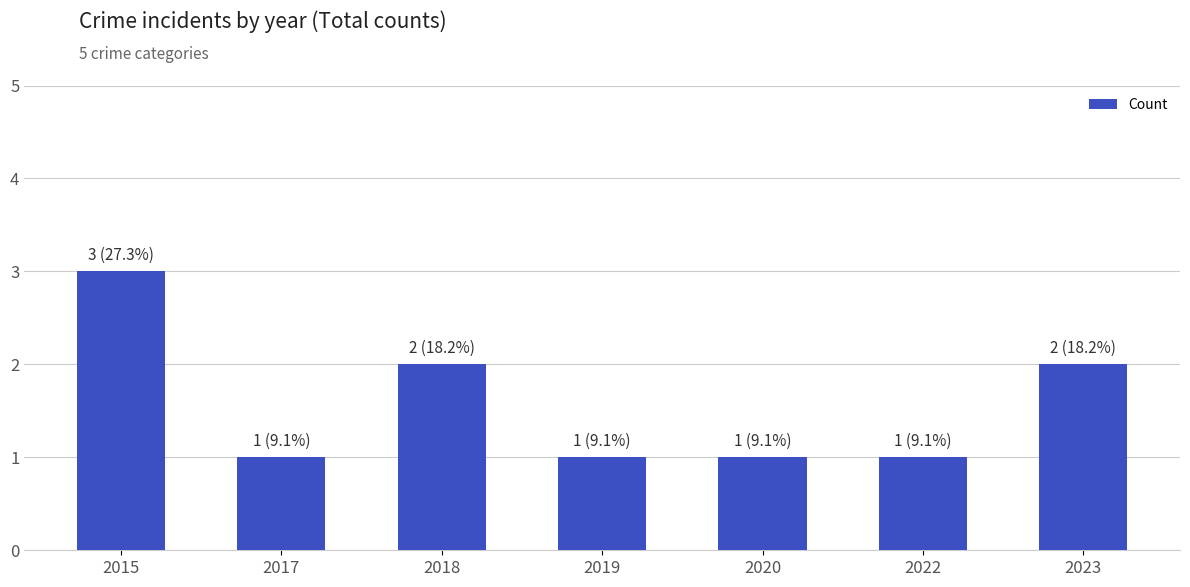

Does the chart contain stacked bars?

No